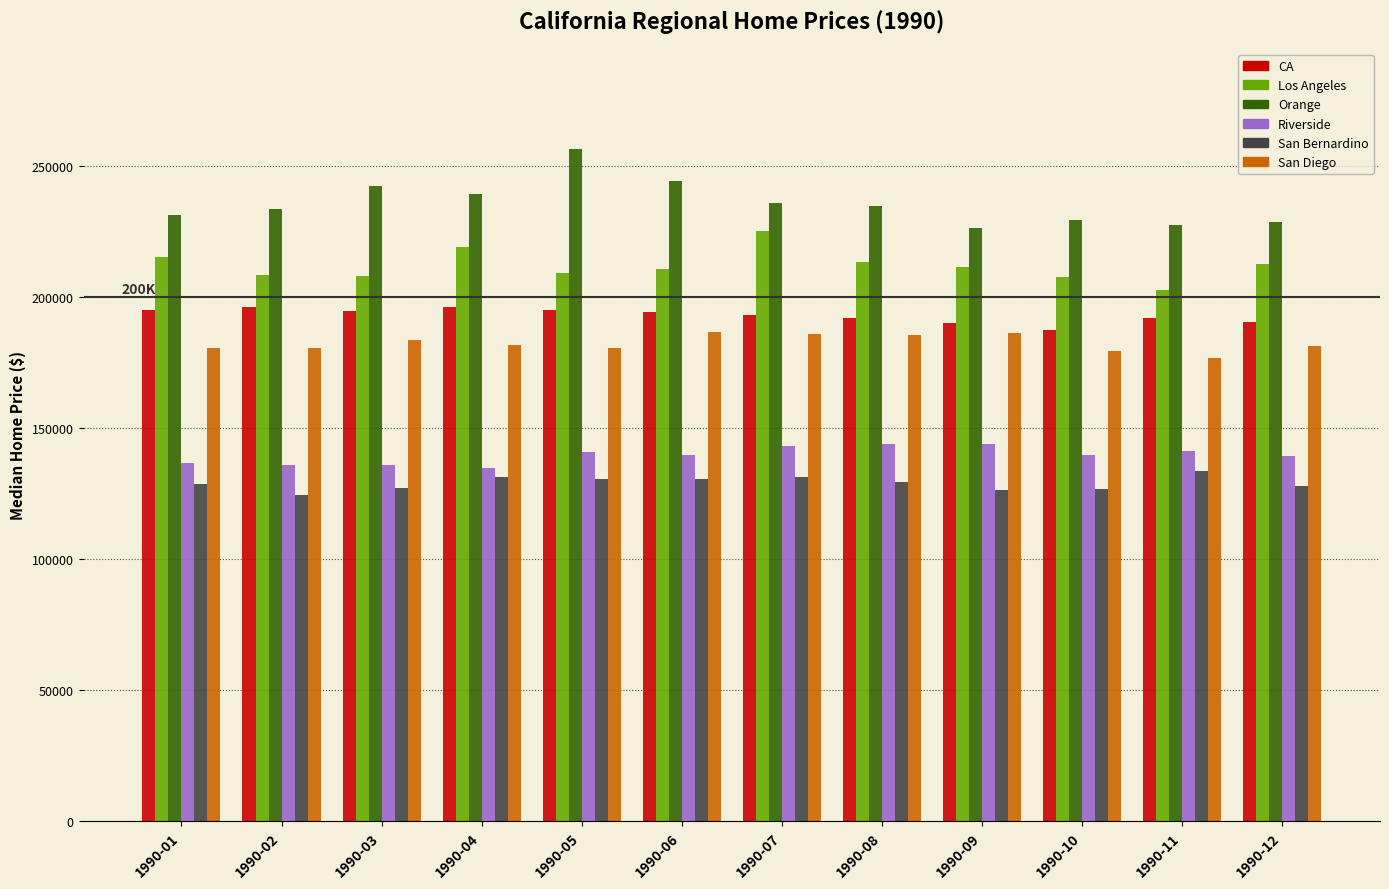

What is the spread (max minus min) of values at 1990-01?

102467